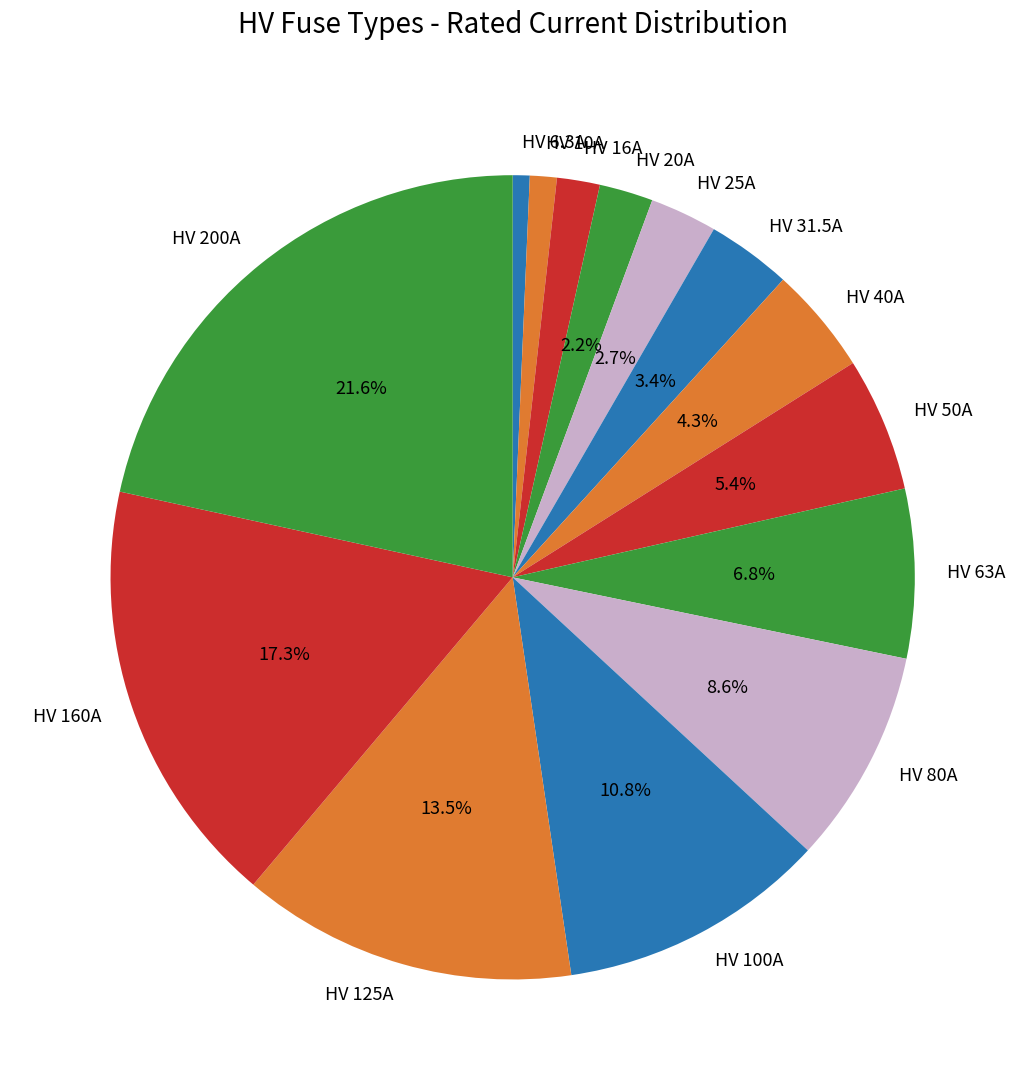

Which slice is the largest?

HV 200A